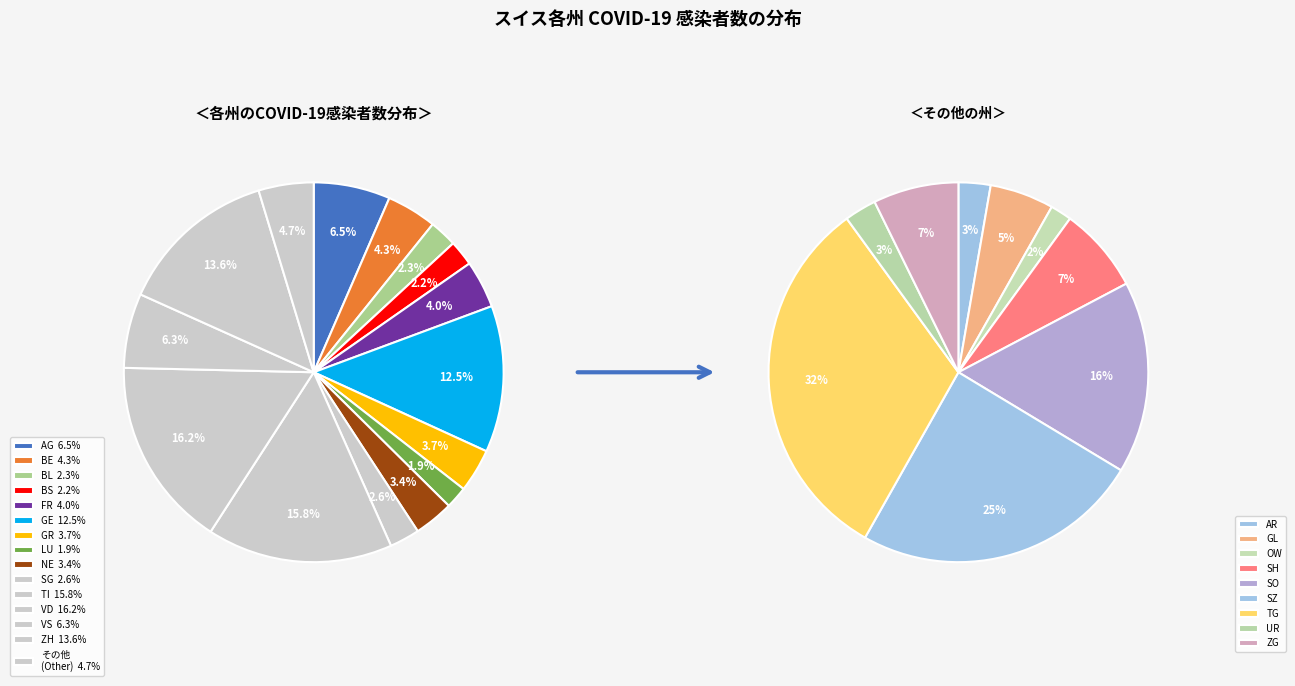

Do VD and SH together represent more than half of the pie?

No